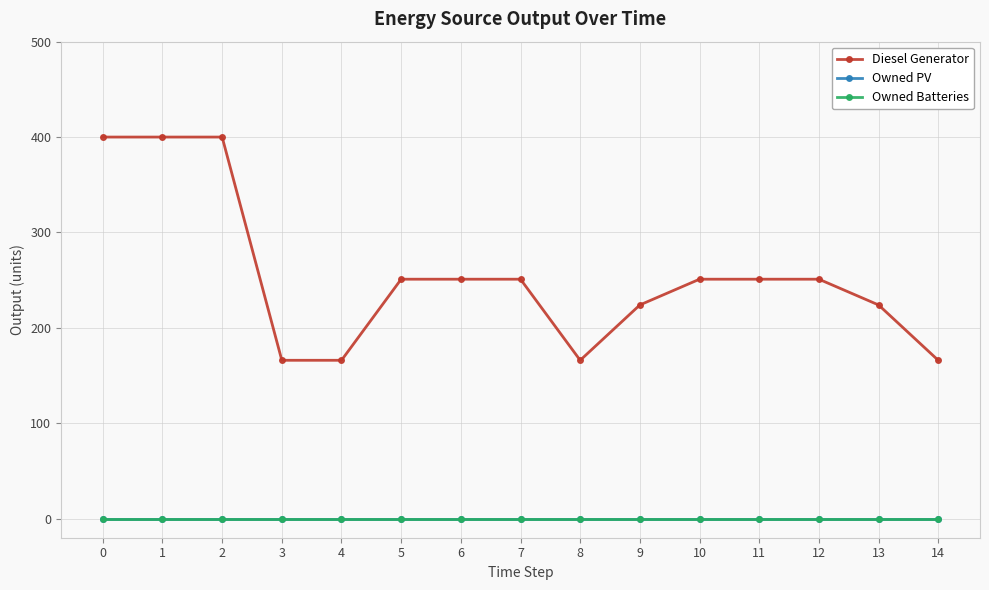

Is this an area chart (filled region under the line)?

No